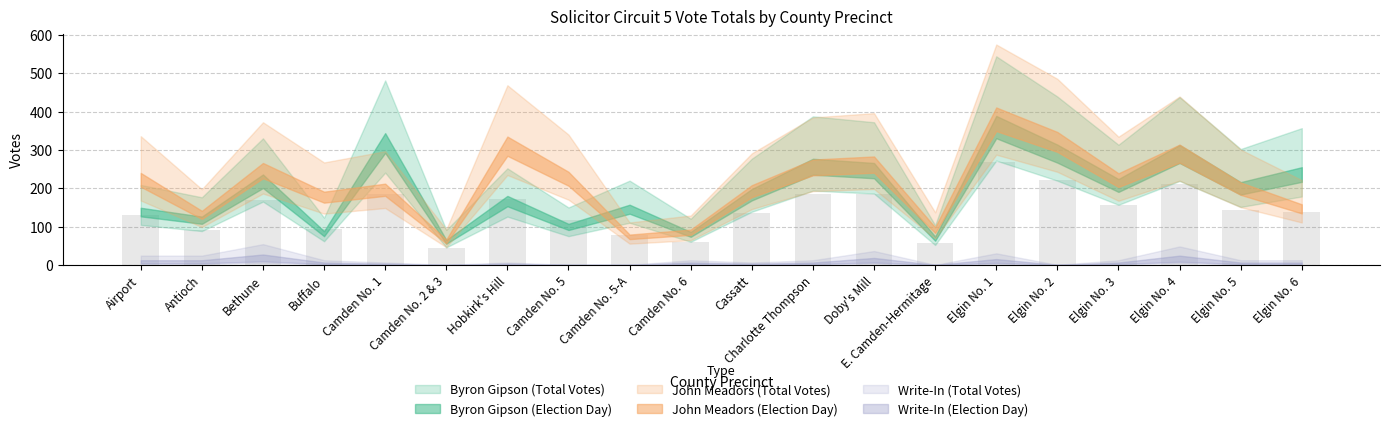

Which label corresponds to the largest value in the chart?

Elgin No. 1